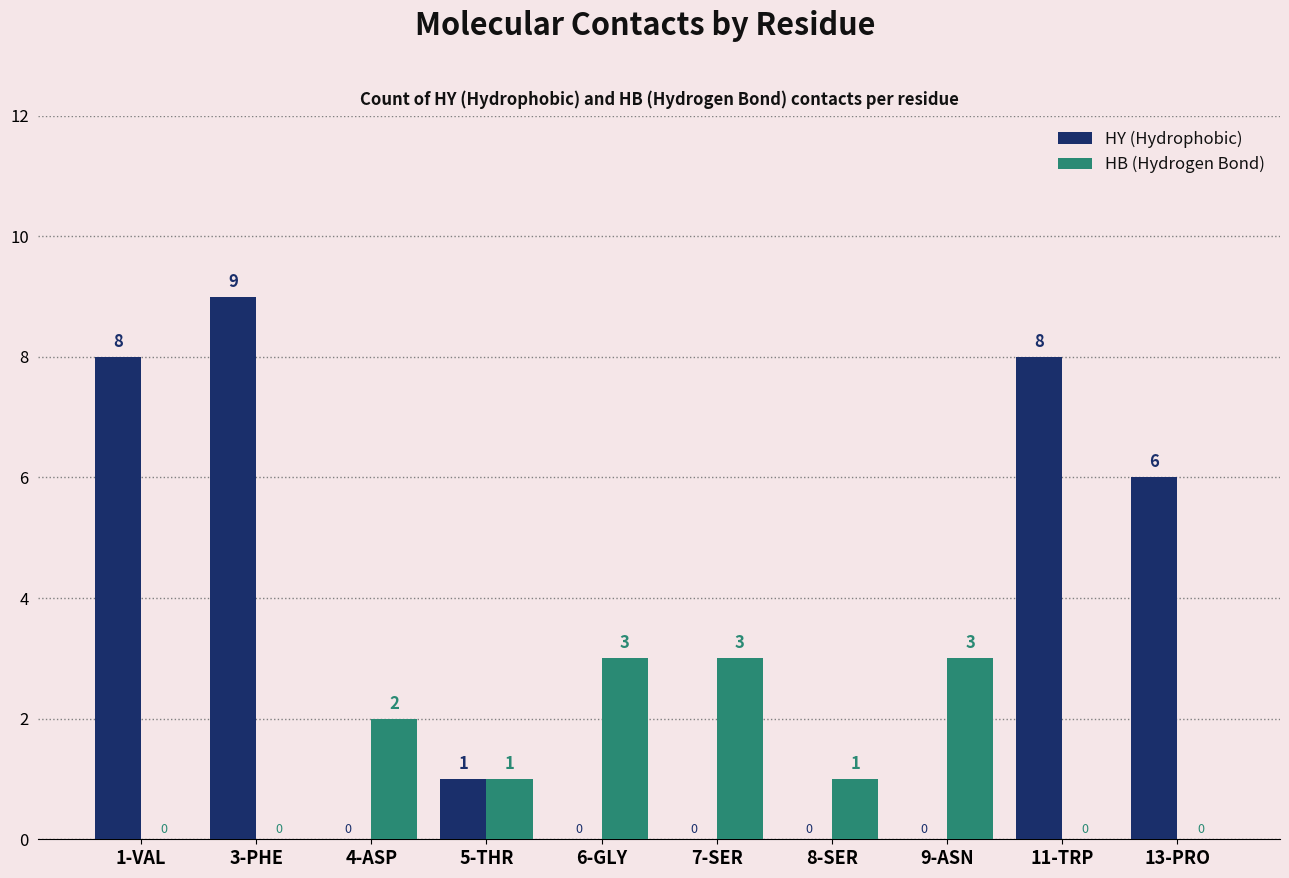

Reading right to left, extract all data points from this chart.

HY (Hydrophobic): 13-PRO=6	11-TRP=8	9-ASN=0	8-SER=0	7-SER=0	6-GLY=0	5-THR=1	4-ASP=0	3-PHE=9	1-VAL=8
HB (Hydrogen Bond): 13-PRO=0	11-TRP=0	9-ASN=3	8-SER=1	7-SER=3	6-GLY=3	5-THR=1	4-ASP=2	3-PHE=0	1-VAL=0